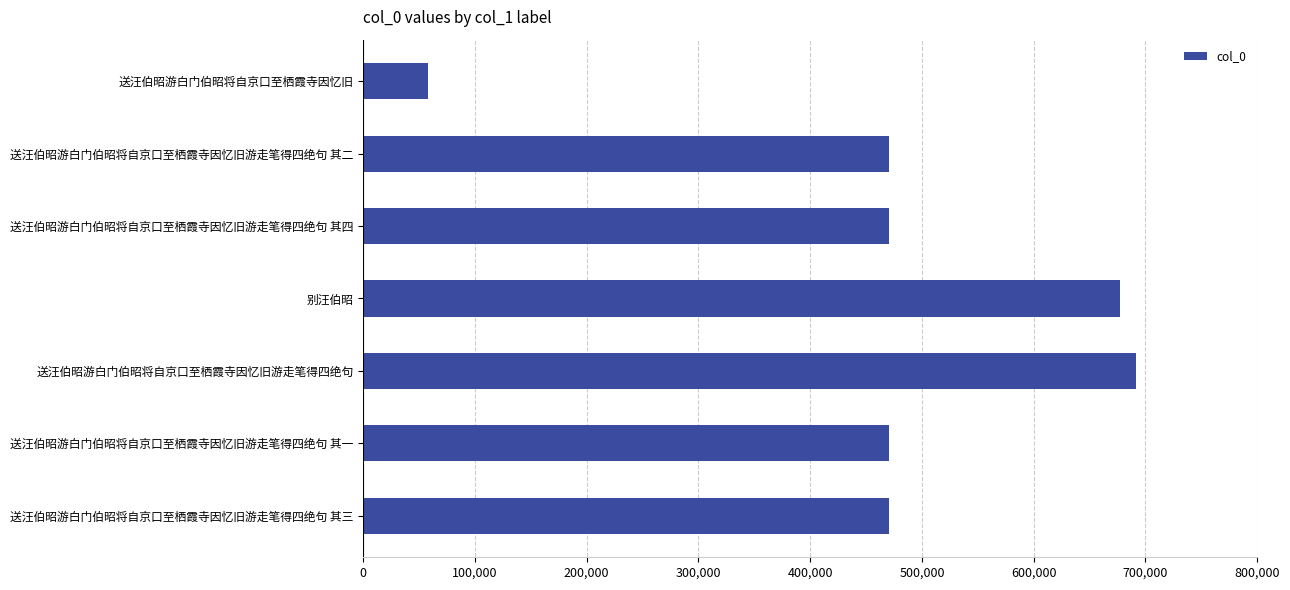

How many data points are less than 470600?

3